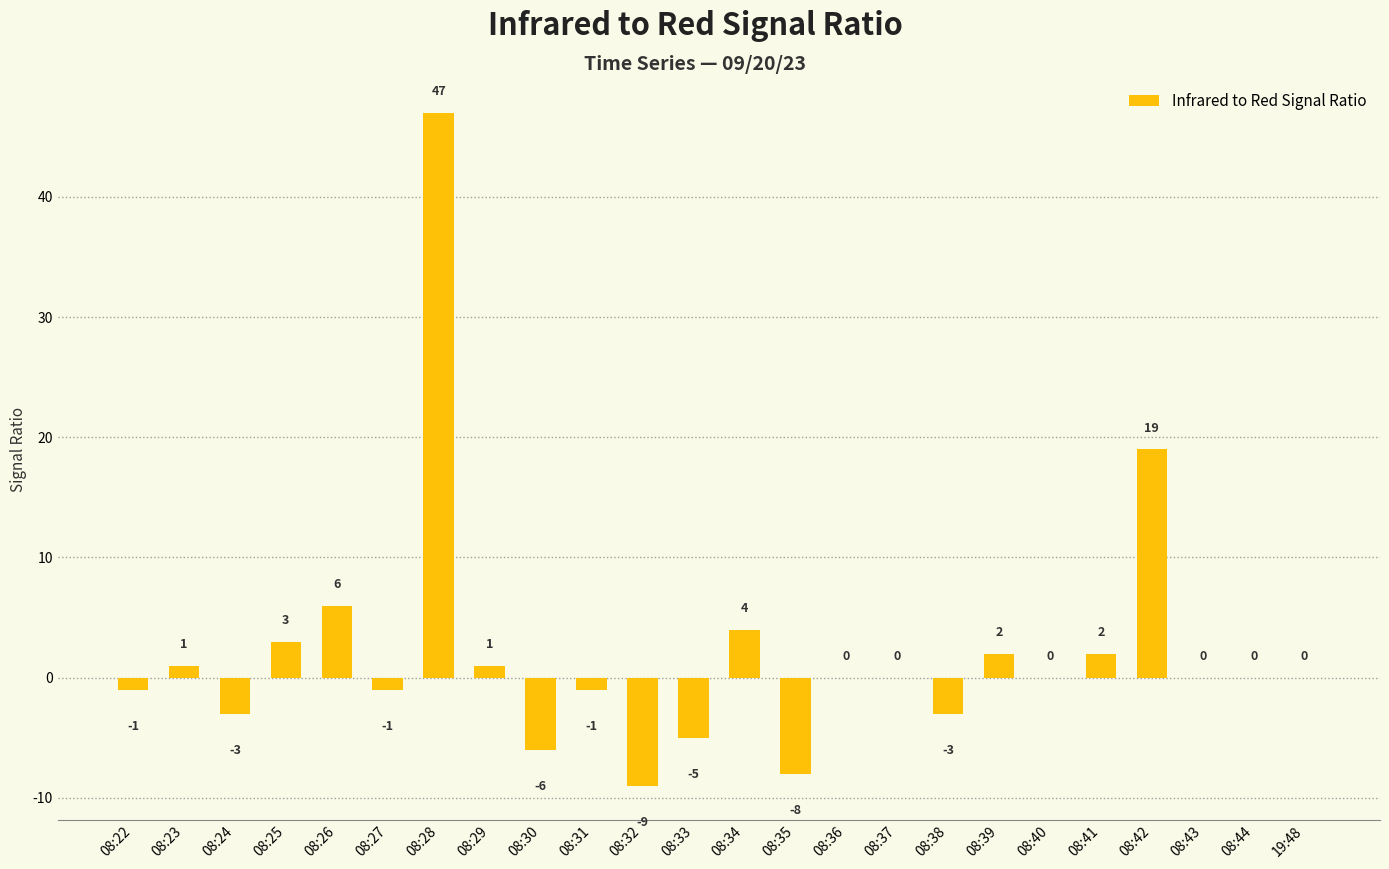

What is the sum of the values at 08:39 and 08:33?

-3